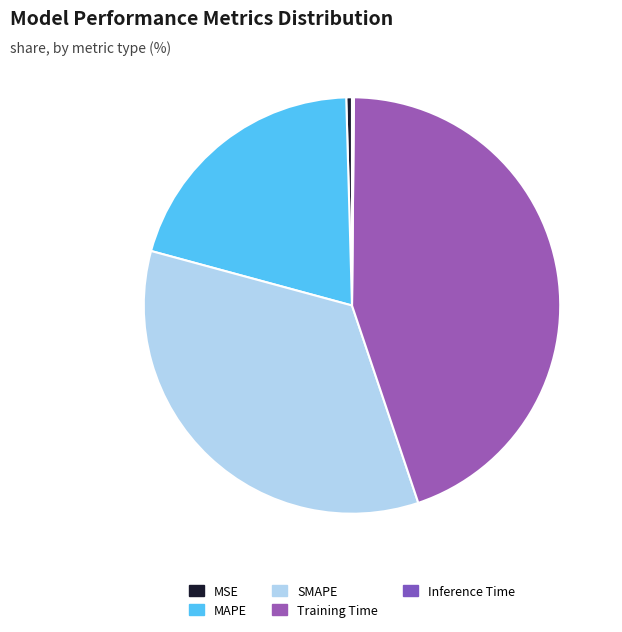

Which slice is the smallest?

Inference Time